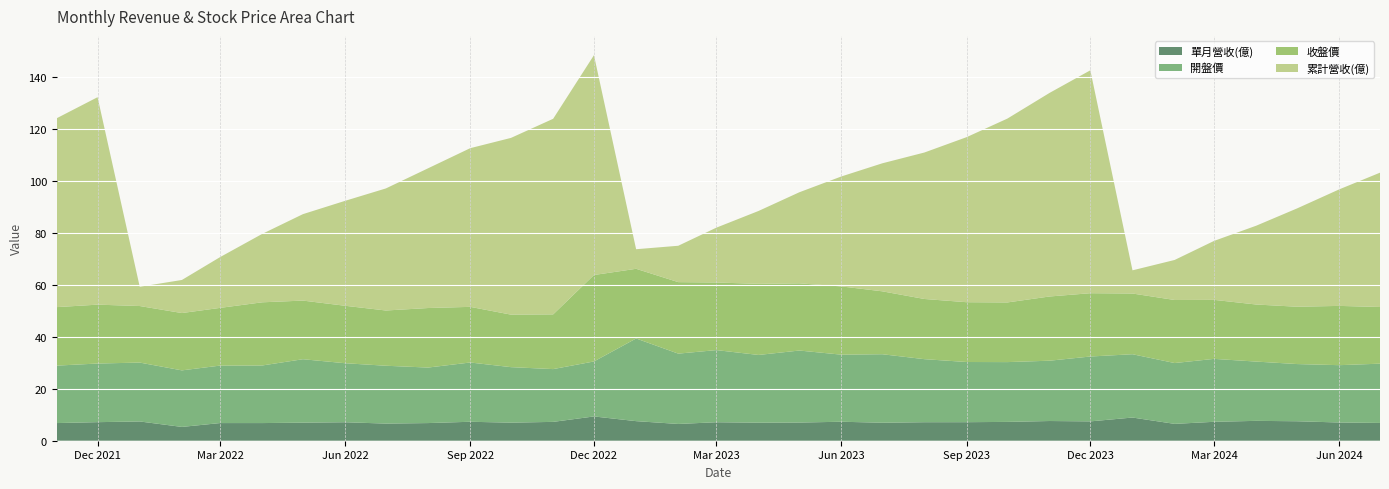

Reading right to left, what are all the values shown in this chart?

單月營收(億): 6.8	7.0	7.5	7.6	7.3	6.5	8.9	7.4	7.6	7.2	7.1	7.1	6.9	7.3	7.0	6.9	7.1	6.5	7.5	9.3	7.2	7.0	7.3	6.8	6.6	7.1	7.0	6.8	6.8	5.3	7.4	7.1	6.8
開盤價: 22.8	22.1	22.0	22.8	24.2	23.4	24.4	24.9	23.2	23.0	23.1	24.2	26.4	25.8	27.7	26.1	27.8	27.1	31.8	21.1	20.3	21.4	22.8	21.4	22.2	22.7	24.4	22.1	22.1	21.8	22.6	22.6	22.1
收盤價: 21.8	22.8	22.1	21.9	22.7	24.2	23.4	24.4	24.7	22.9	23.0	23.1	24.2	26.2	25.9	27.4	26.0	27.5	26.8	33.2	21.1	20.2	21.4	22.9	21.2	22.1	22.6	24.3	22.2	22.1	21.8	22.6	22.5
累計營收(億): 51.7	44.8	37.8	30.3	22.7	15.4	8.9	85.7	78.3	70.7	63.5	56.3	49.2	42.3	35.0	28.0	21.1	14.0	7.5	84.6	75.2	68.0	61.0	53.7	47.0	40.4	33.2	26.3	19.5	12.7	7.4	79.8	72.7